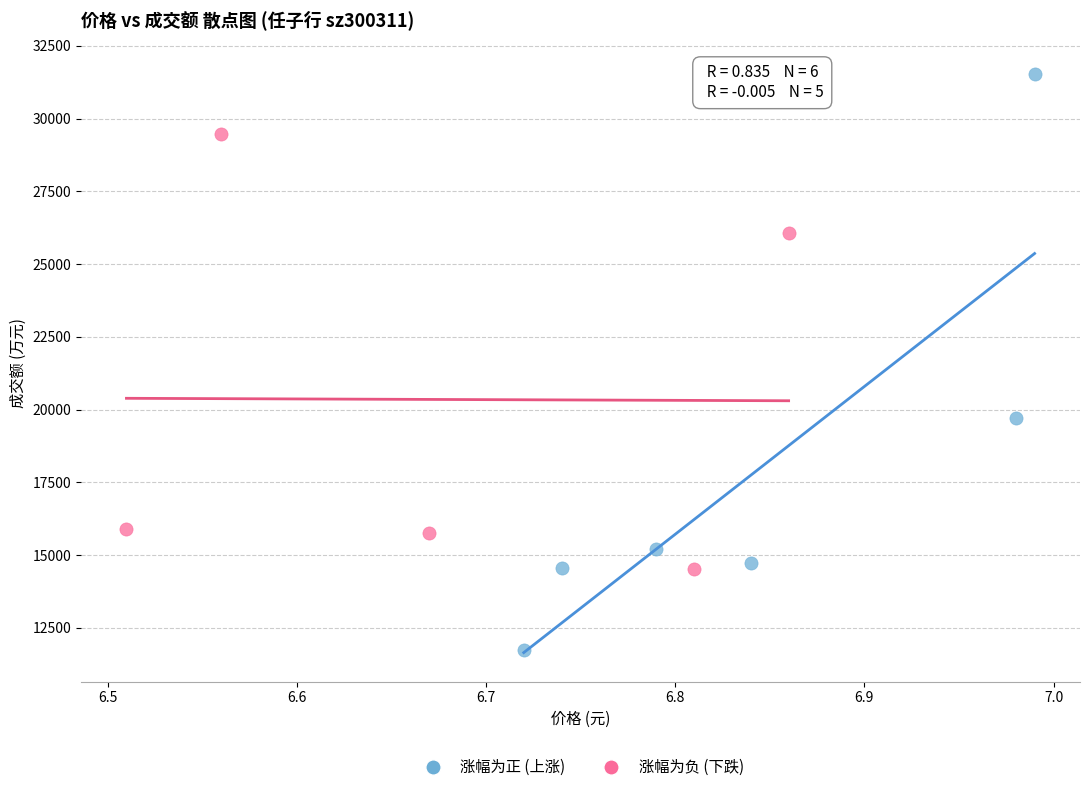

Which series has the largest Y range (max minus min)?

涨幅为正 (上涨)